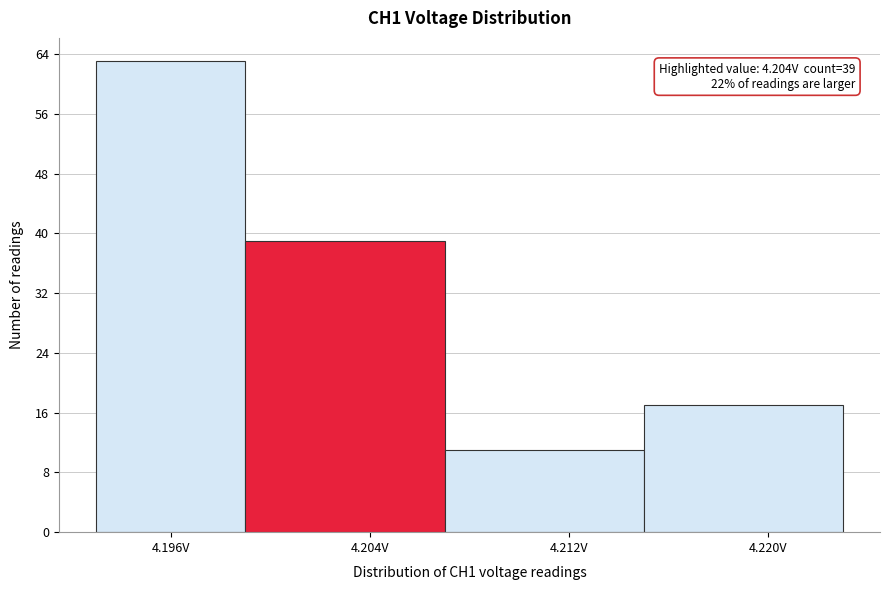

Over which range of the x-axis is the bar tallest?

4.193 to 4.199